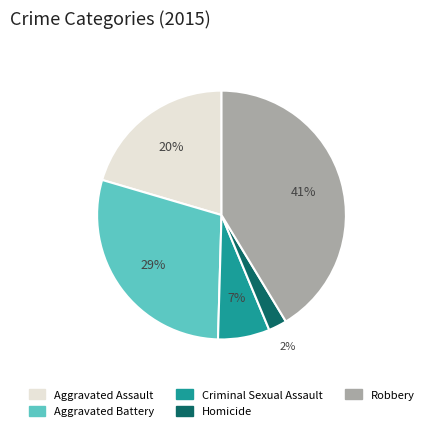

What is the ratio of the value at Homicide to the value at Aggravated Battery?

0.1